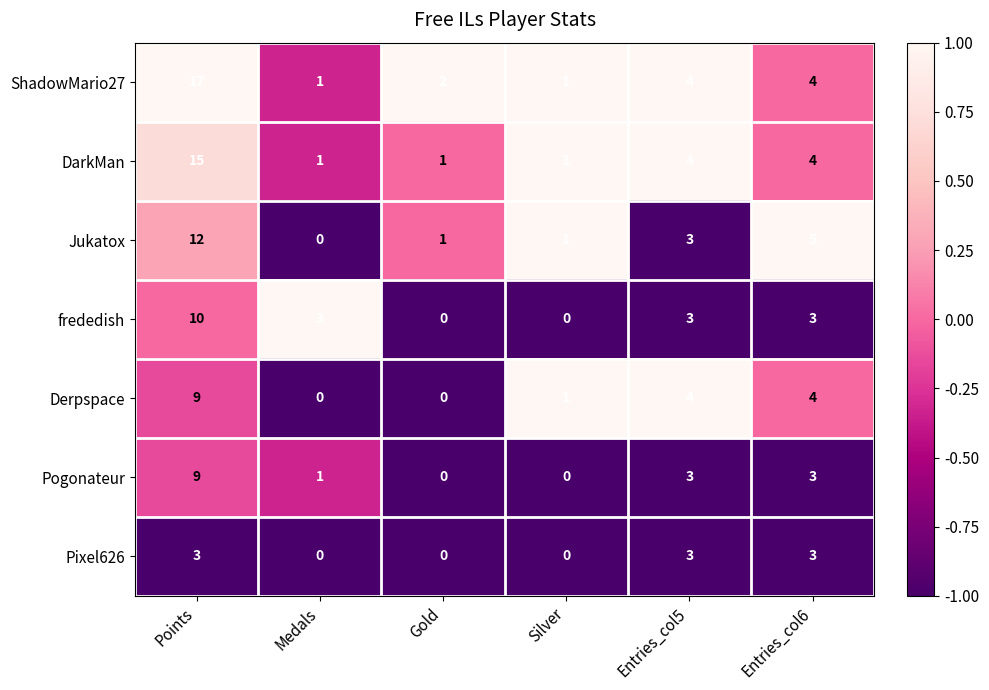

Between Silver and Entries_col6, which series saw the biggest shift?

Jukatox